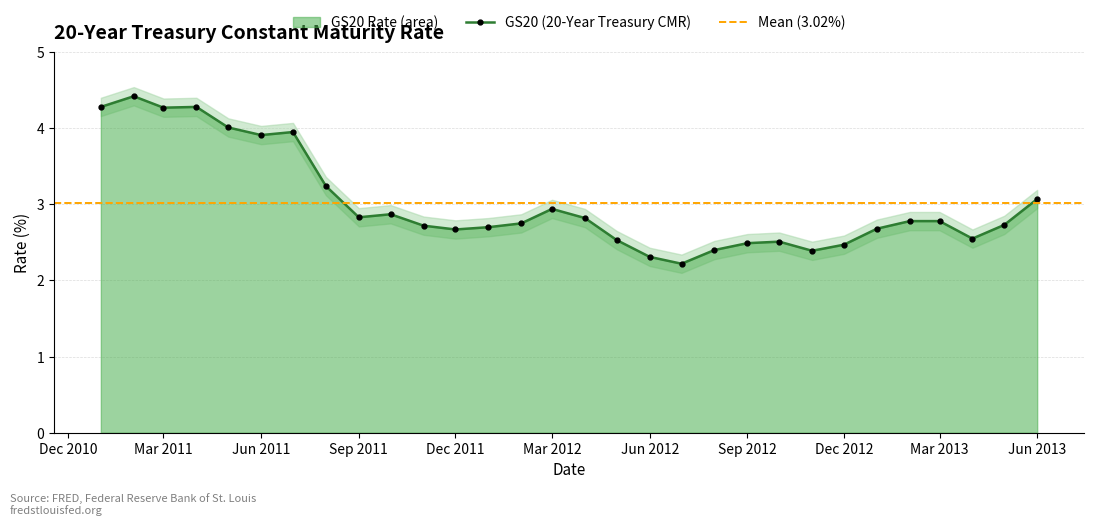

What is the highest value of the GS20 (20-Year Treasury CMR) series?

4.4